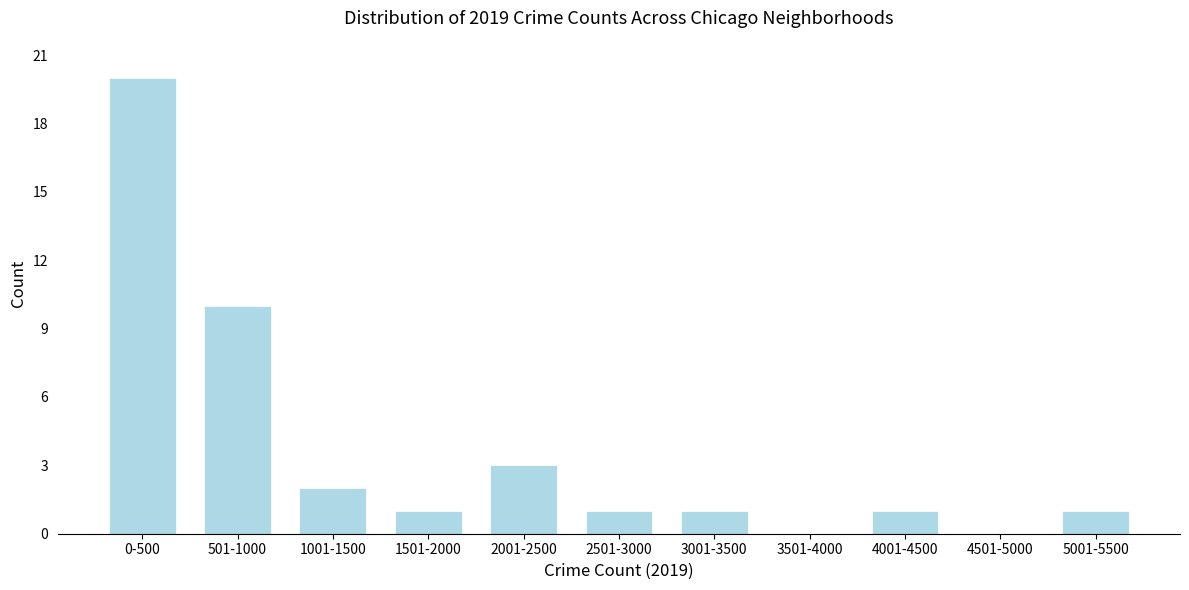

Reading right to left, list all the values displayed in this chart.

5001-5500=1	4501-5000=0	4001-4500=1	3501-4000=0	3001-3500=1	2501-3000=1	2001-2500=3	1501-2000=1	1001-1500=2	501-1000=10	0-500=20